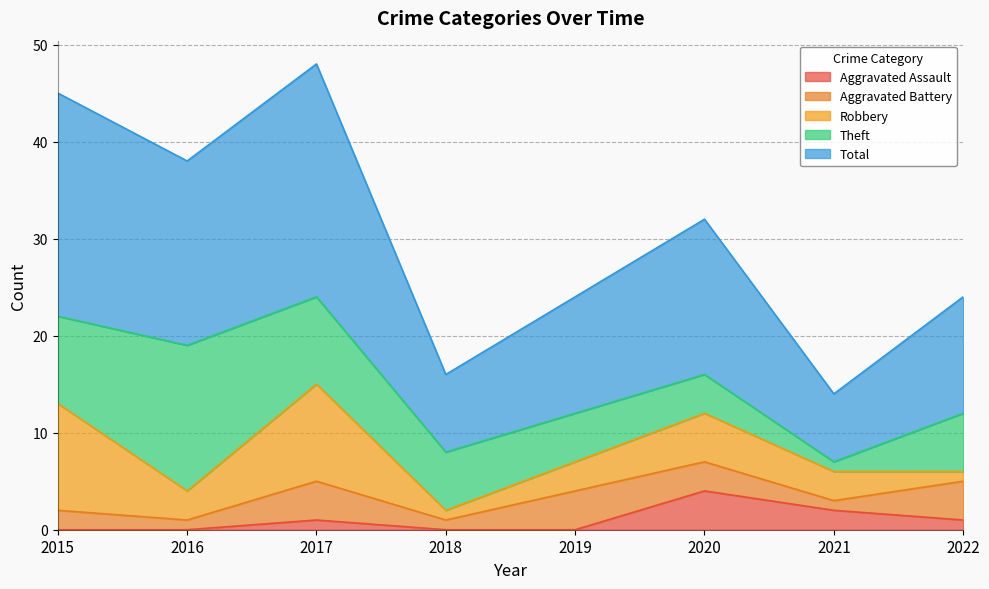

Where is the first local maximum for Robbery?

2017